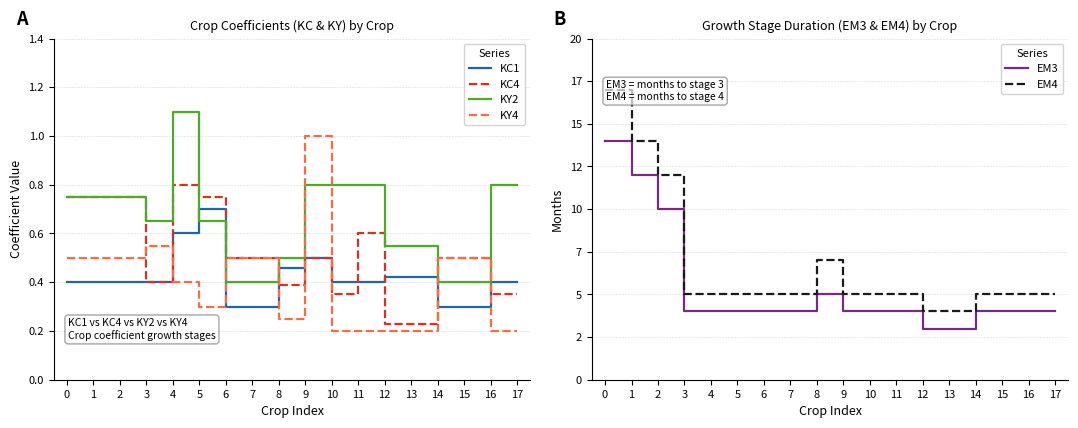

What is the value of the EM4 point at the 9th from the left?

7.0